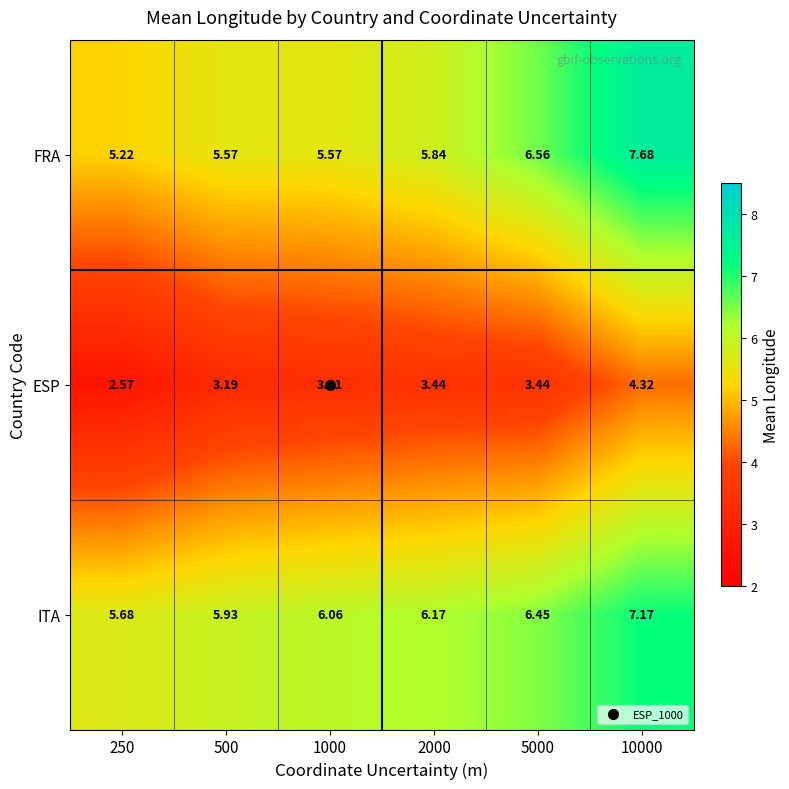

Rank the series at 5000 from lowest to highest value.

ESP, ITA, FRA